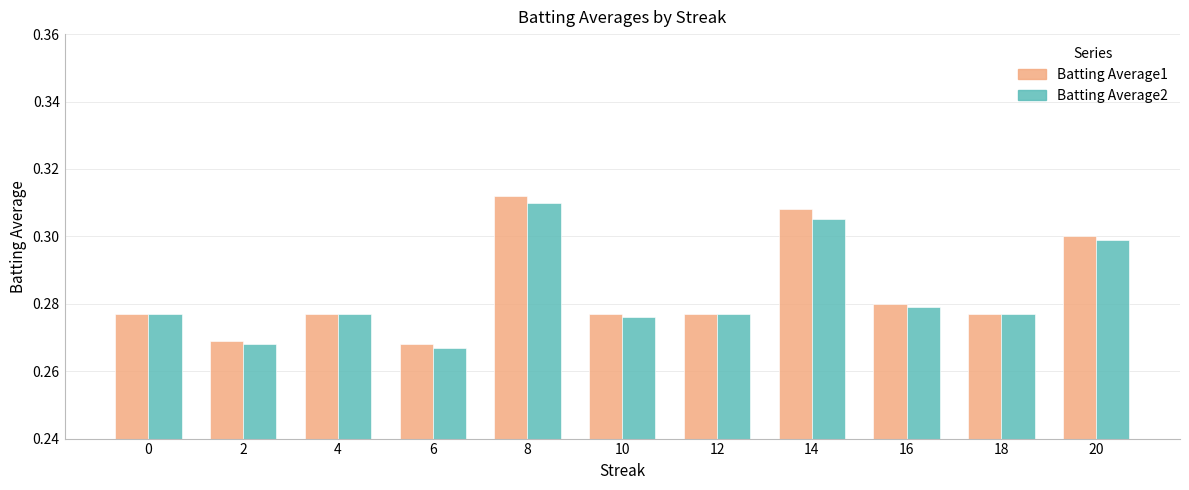

At which label does Batting Average2 reach its minimum?

6